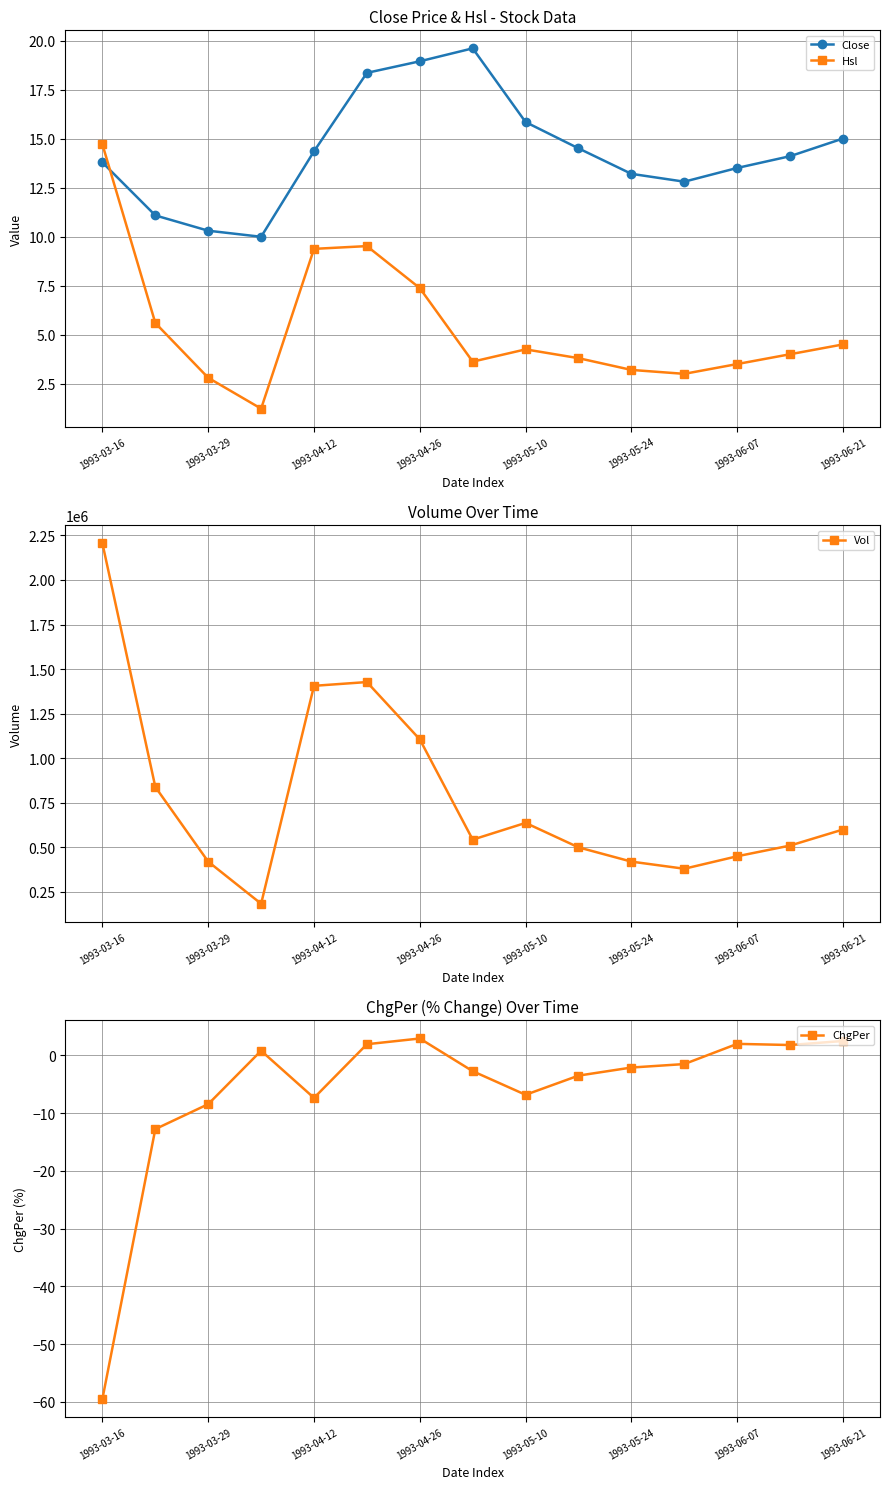

The Close series shows 14.3 at 1993-04-12. True or false?

True